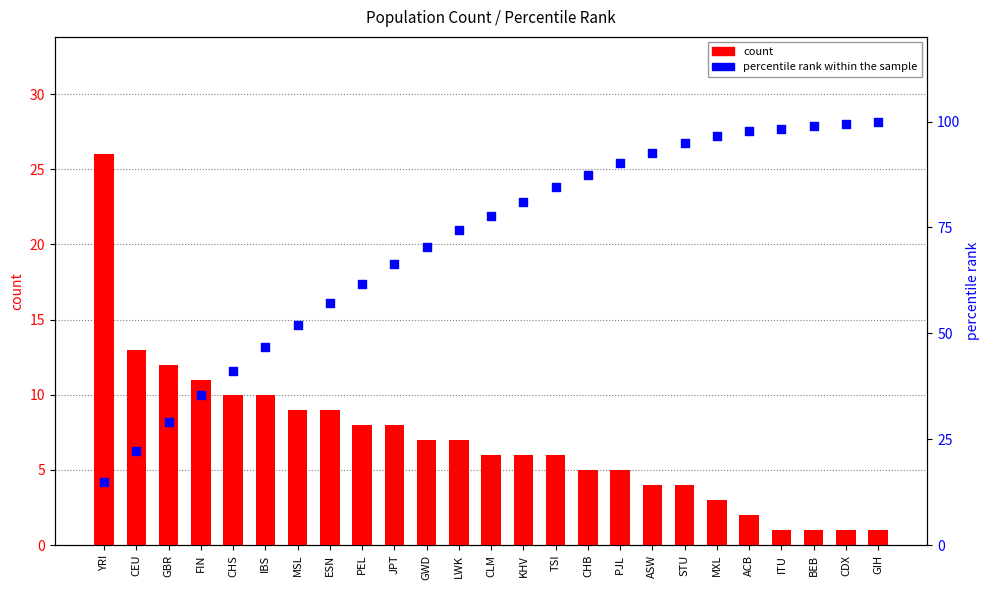

What are all the series names shown in the legend?

count, percentile rank within the sample